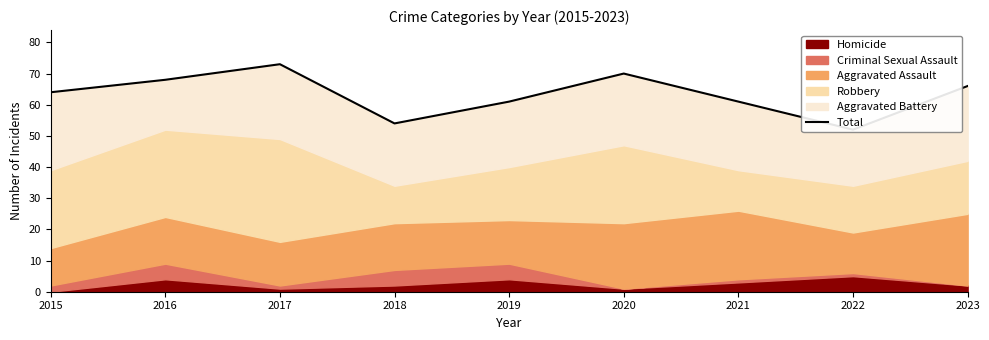

Does the chart display data point markers on the line(s)?

No